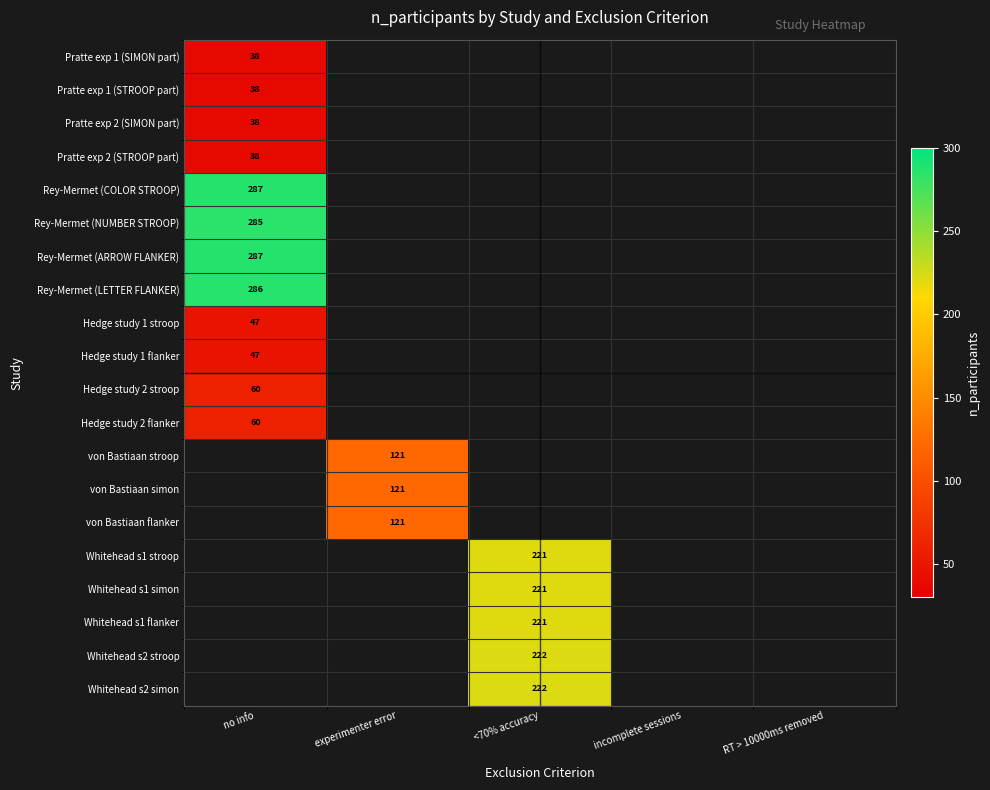

The value of Whitehead s2 stroop at <70% accuracy is 222. True or false?

True